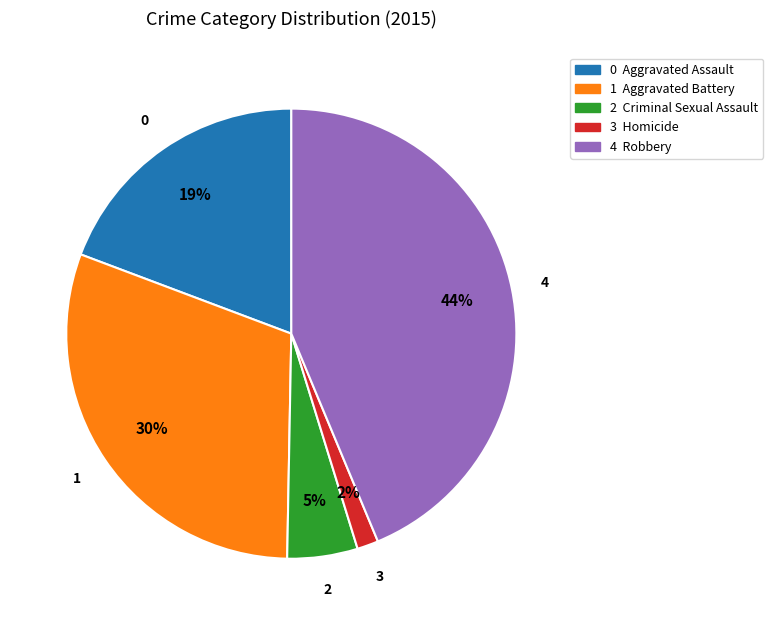

Is there any slice that represents more than half of the pie?

No